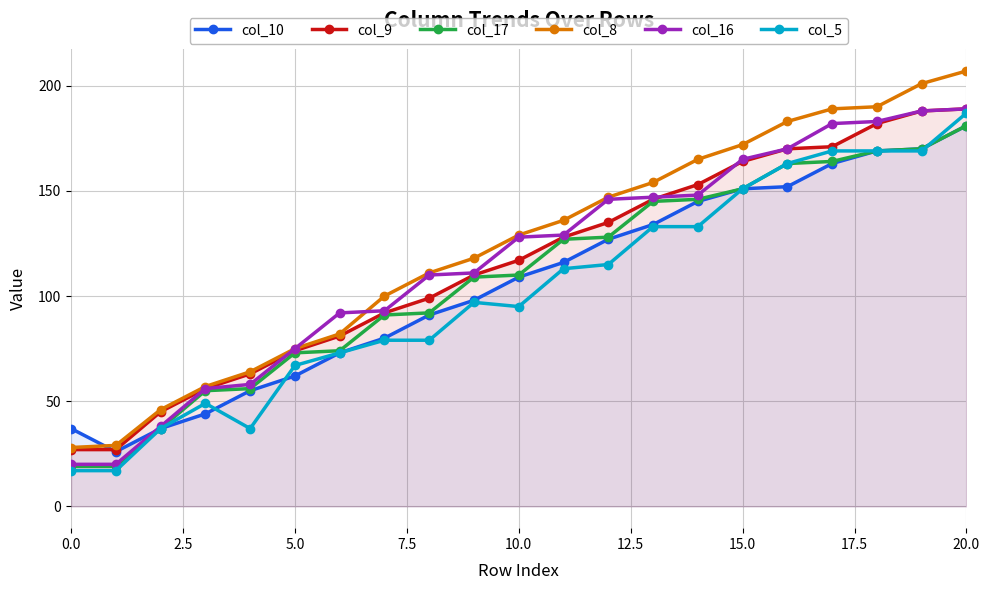

At 12, list the series in order from smallest to largest.

col_5, col_10, col_17, col_9, col_16, col_8